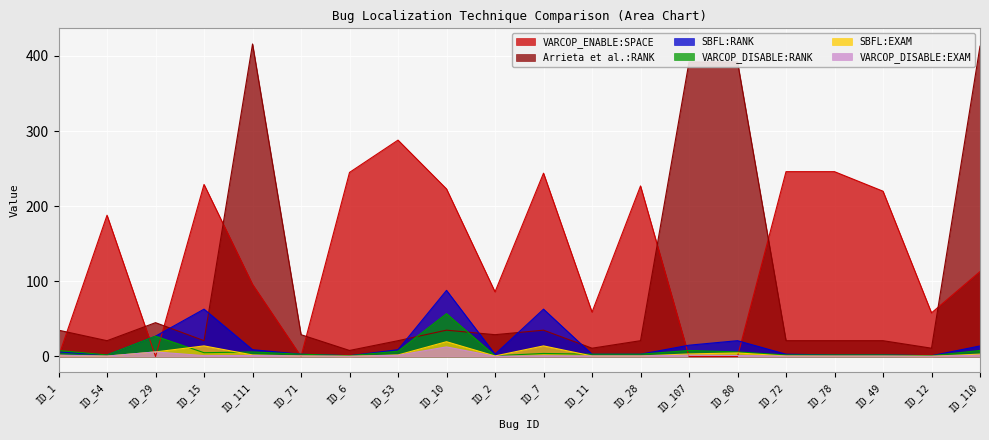

How many categories are shown in the chart?

20